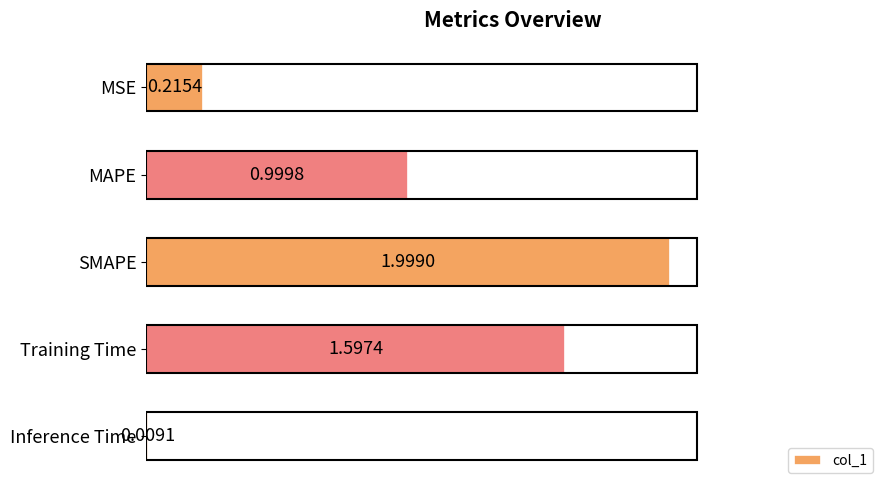

At which category does the chart reach its minimum across all series?

Inference Time